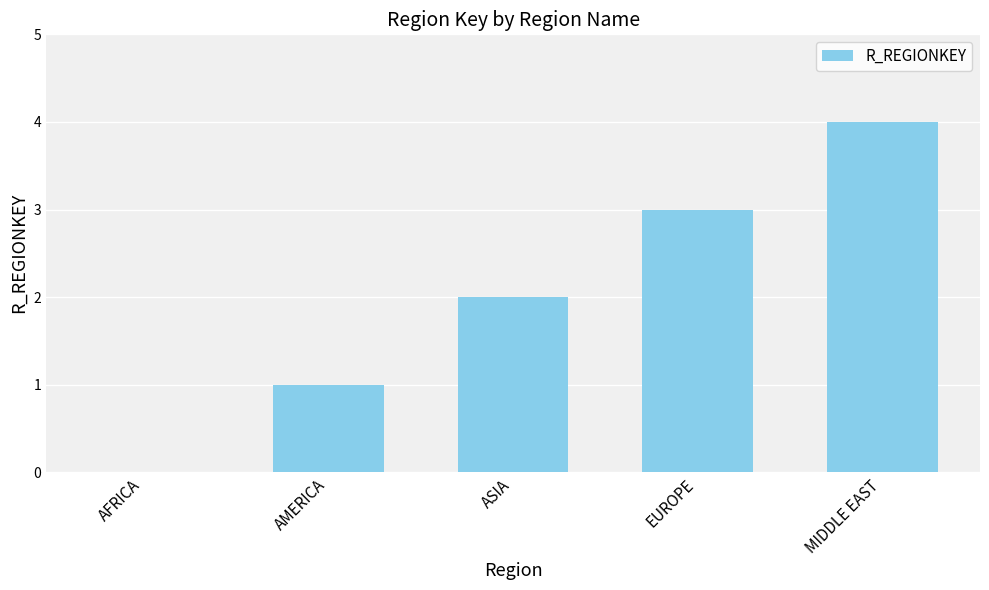

What is the approximate value at ASIA?

2